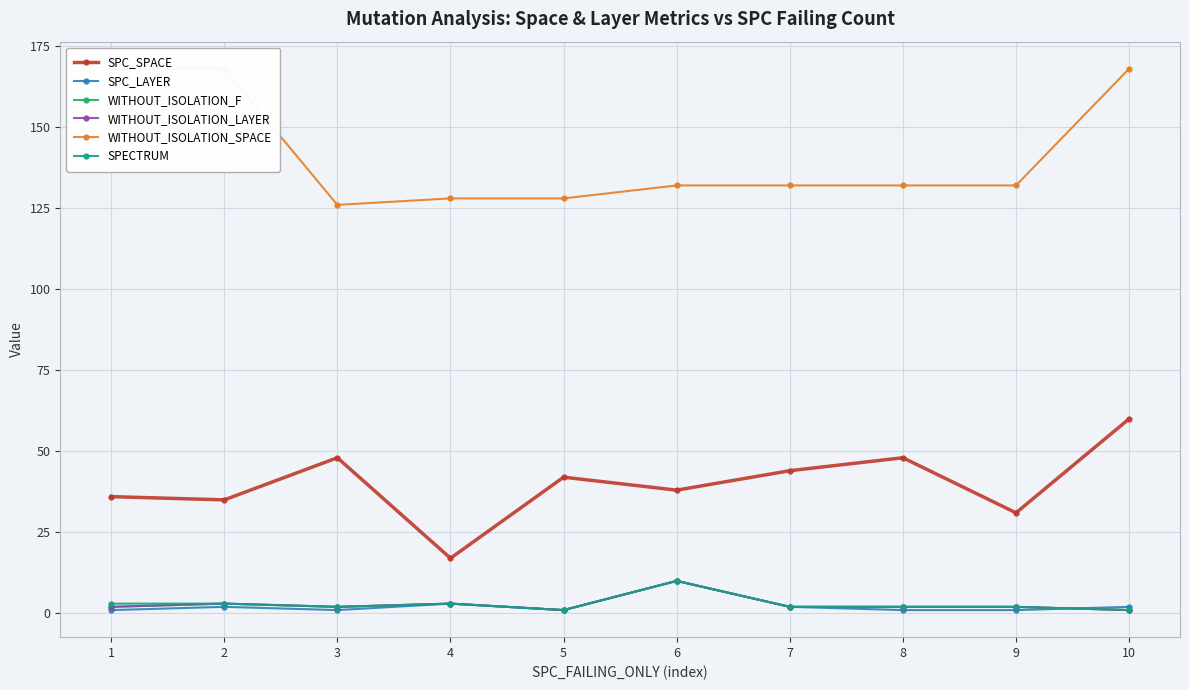

The value of SPC_LAYER at 9 is 0. True or false?

False